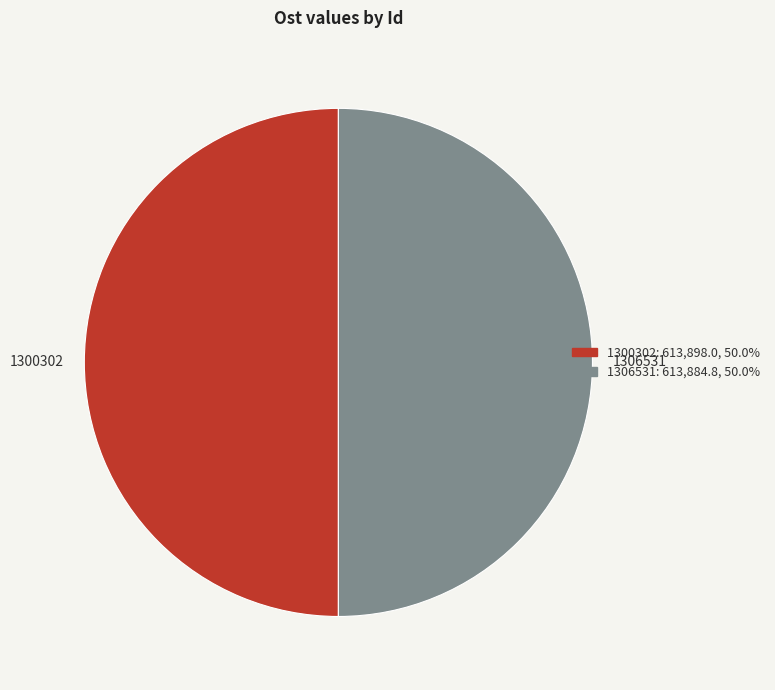

Do 1306531 and 1300302 together represent more than half of the pie?

Yes